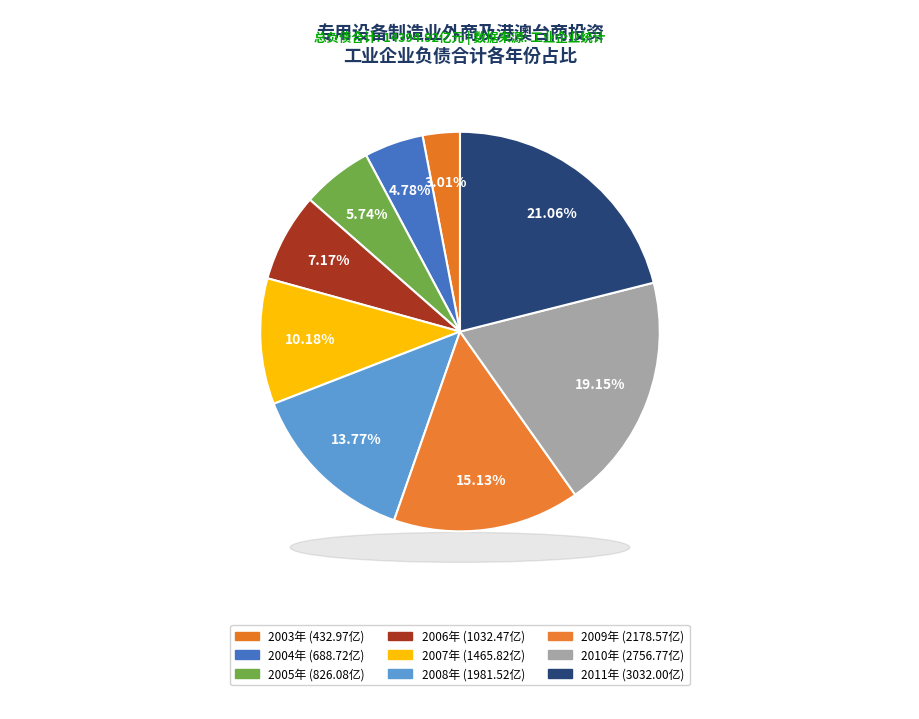

To the nearest percent, what percentage of the pie is 2009年?

15%